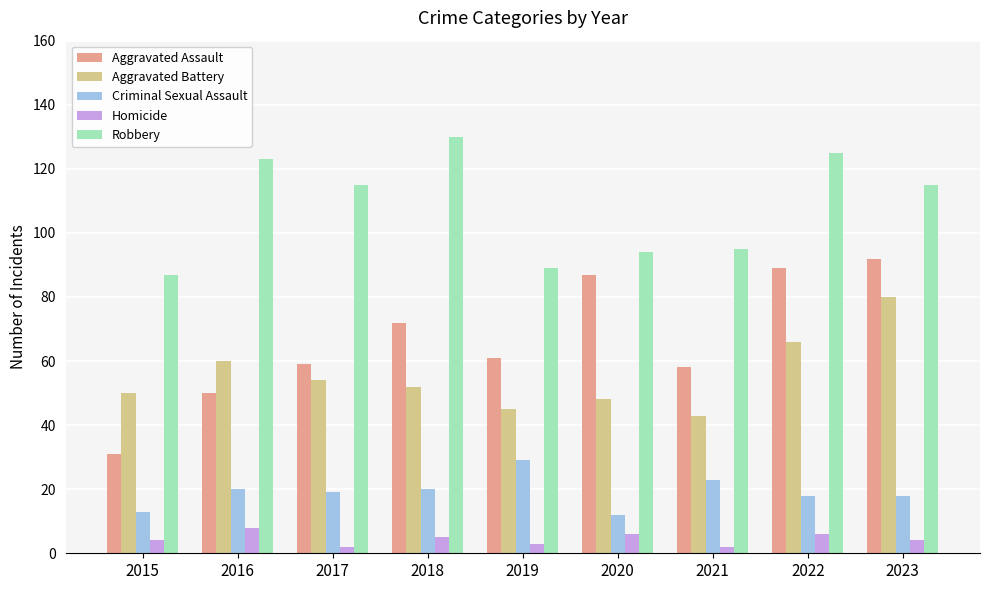

Reading left to right, what are all the values shown in this chart?

Aggravated Assault: 31	50	59	72	61	87	58	89	92
Aggravated Battery: 50	60	54	52	45	48	43	66	80
Criminal Sexual Assault: 13	20	19	20	29	12	23	18	18
Homicide: 4	8	2	5	3	6	2	6	4
Robbery: 87	123	115	130	89	94	95	125	115